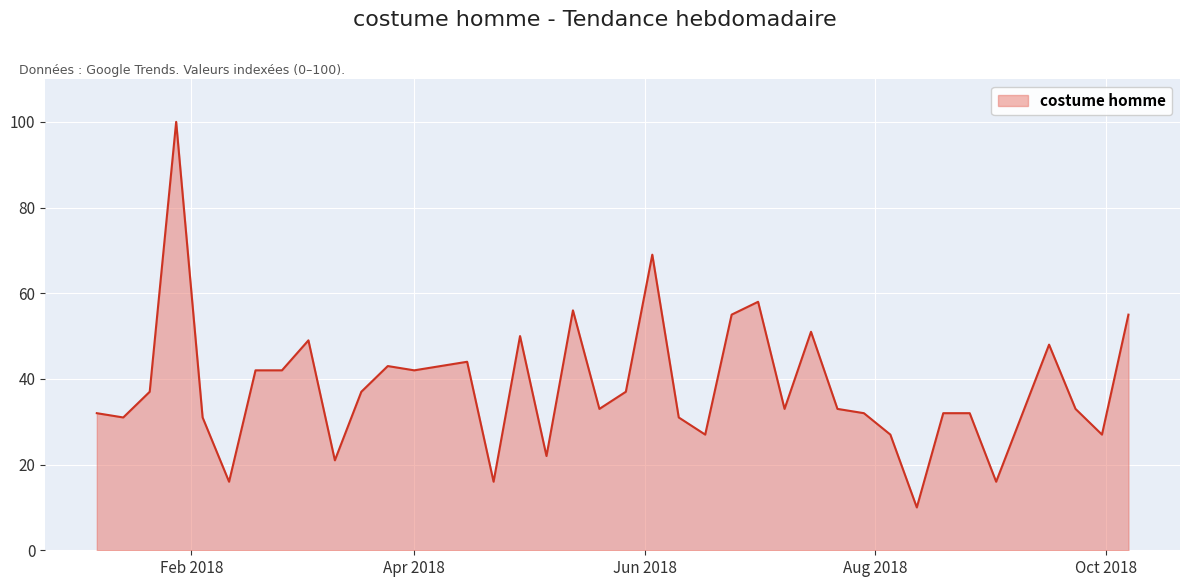

What is the difference between the second highest and minimum values?

59